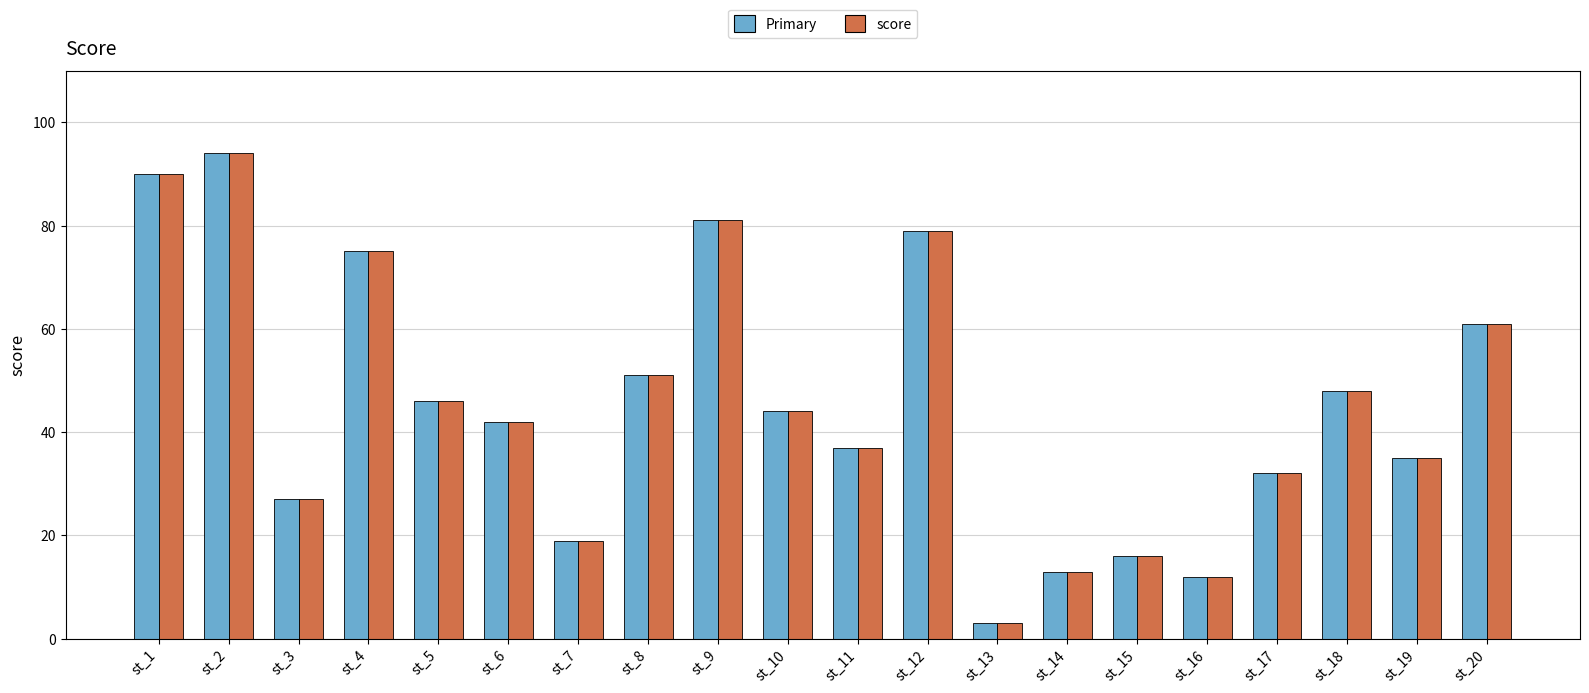

Which category has the lowest value in the score series?

st_13